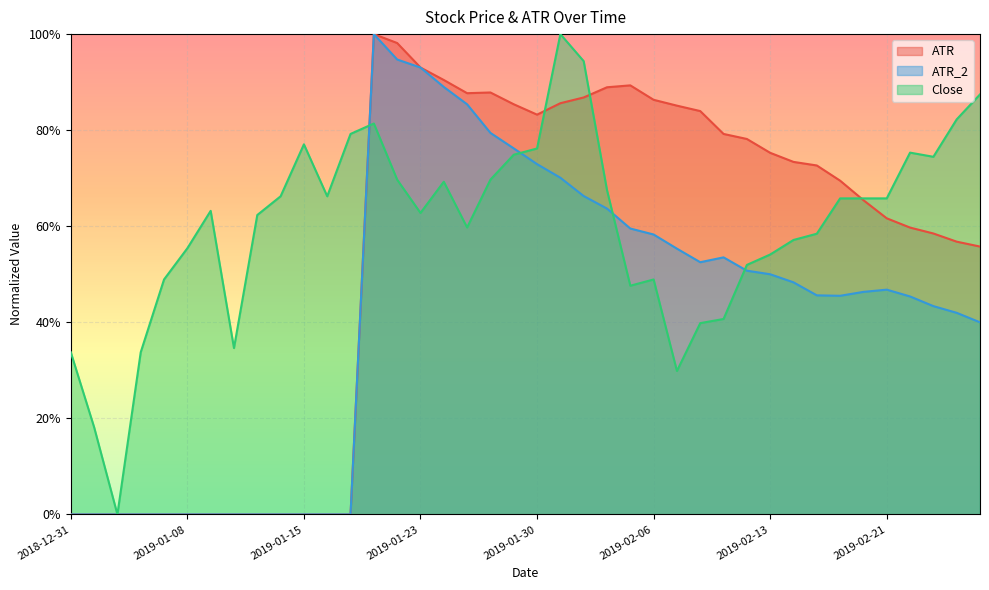

What is the difference between the ATR_2 values at 2019-01-09 and 2019-01-18?

1.0